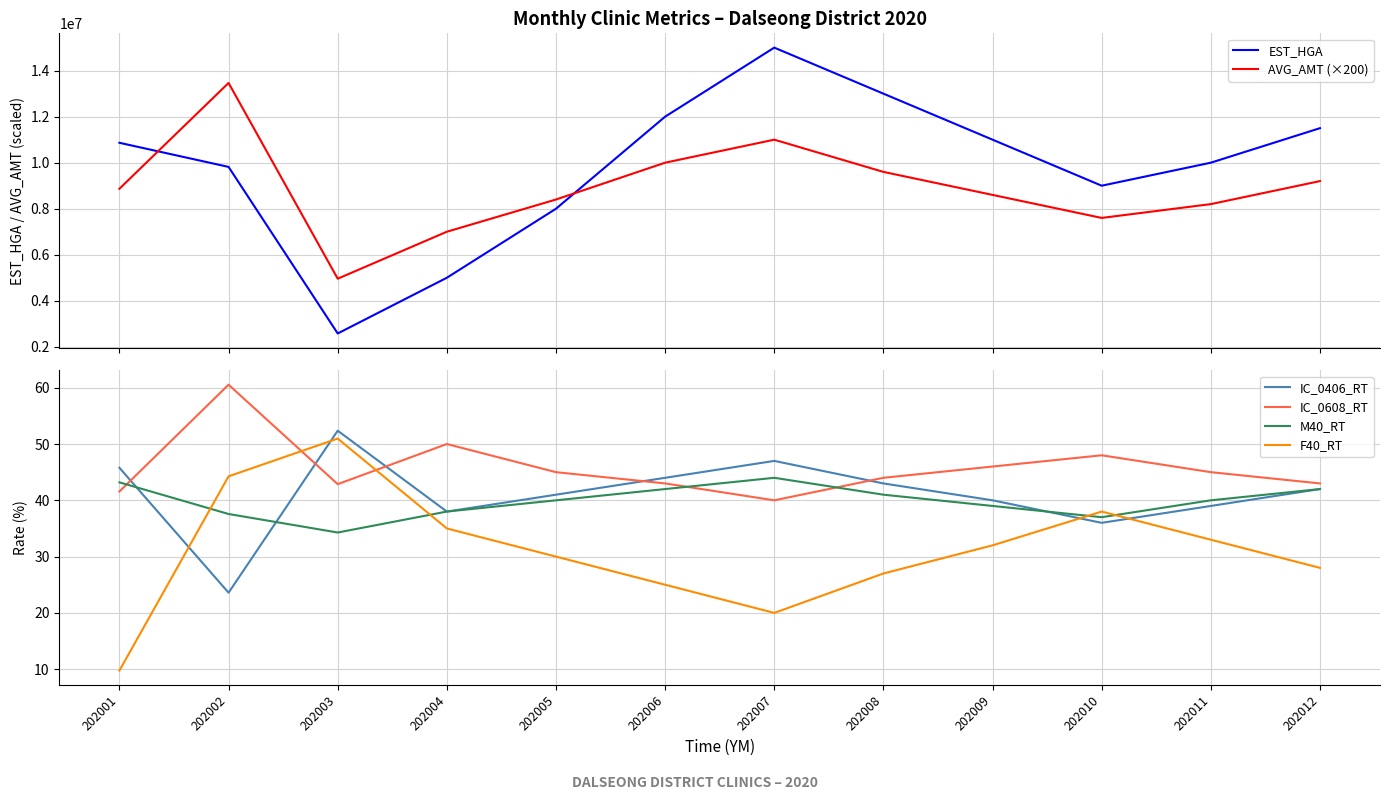

What are all the series names shown in the legend?

EST_HGA, AVG_AMT (×200), IC_0406_RT, IC_0608_RT, M40_RT, F40_RT